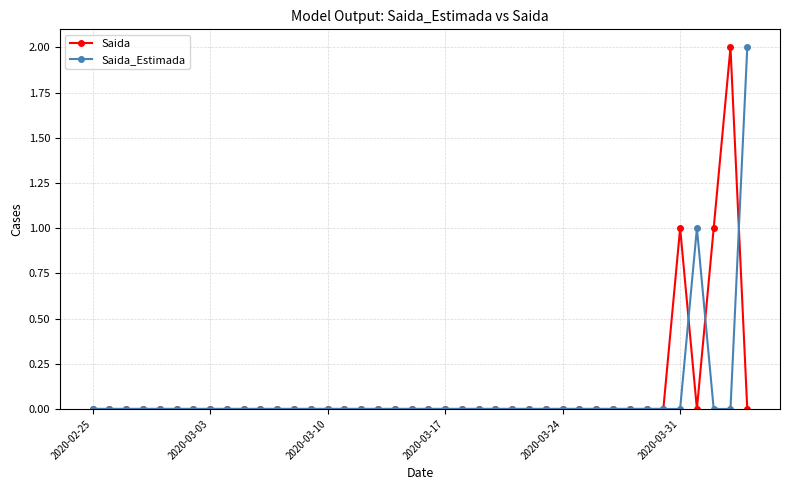

What is the value of the Saida point at the 36th from the left?

1